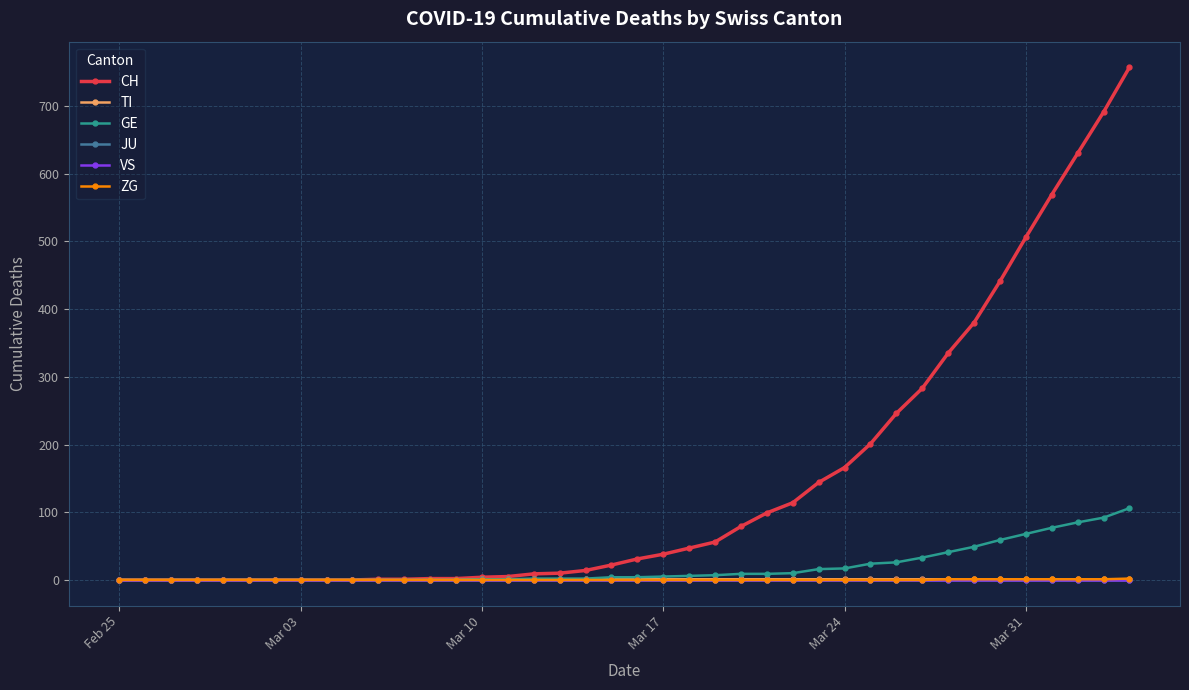

Does the chart display data point markers on the line(s)?

Yes